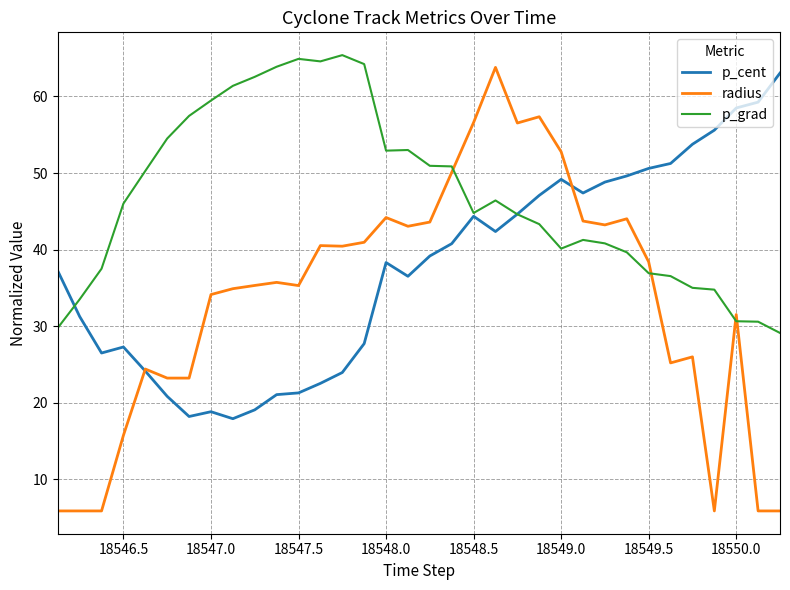

What is the lowest value of the p_cent series?

17.9